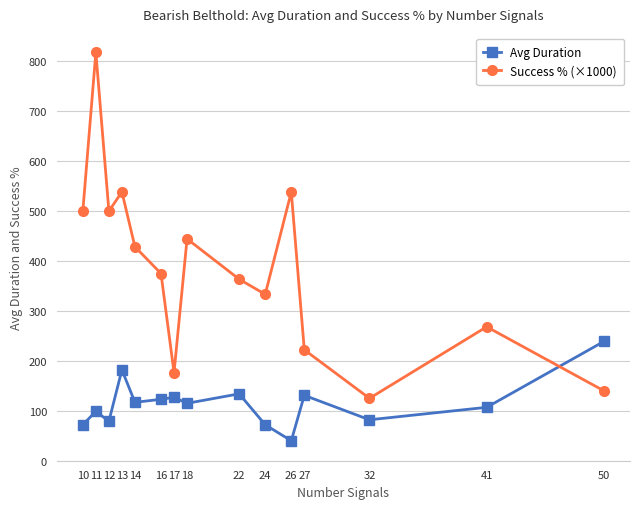

At which label does Success % (×1000) first exceed 375?

10